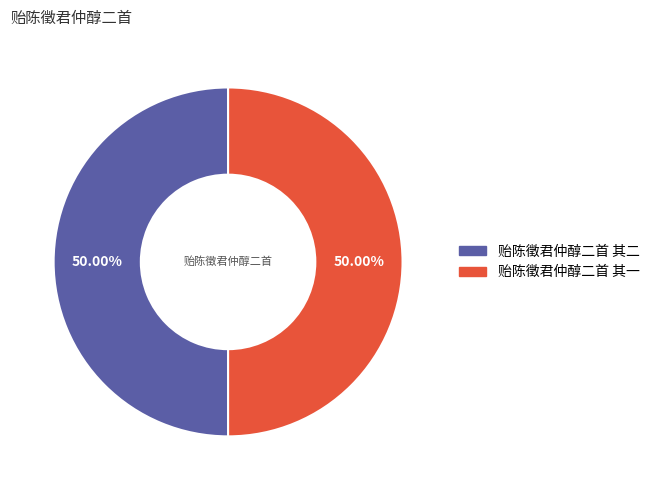

Approximately how many times larger is the value at 贻陈徵君仲醇二首 其二 compared to 贻陈徵君仲醇二首 其一?

1.0